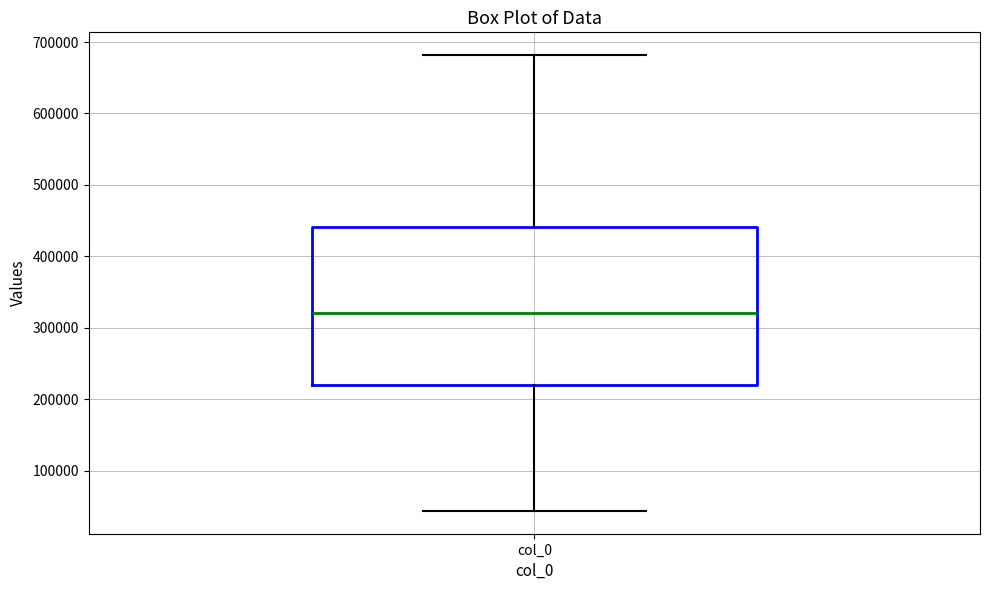

Read this box plot against the y-axis: the position of the median line, the range covered by the box, and the ends of both whiskers. The values are not printed on the chart, so give them approximately, as read against the axis.

median 320000, box 220000 to 440000, whiskers 40000 to 680000